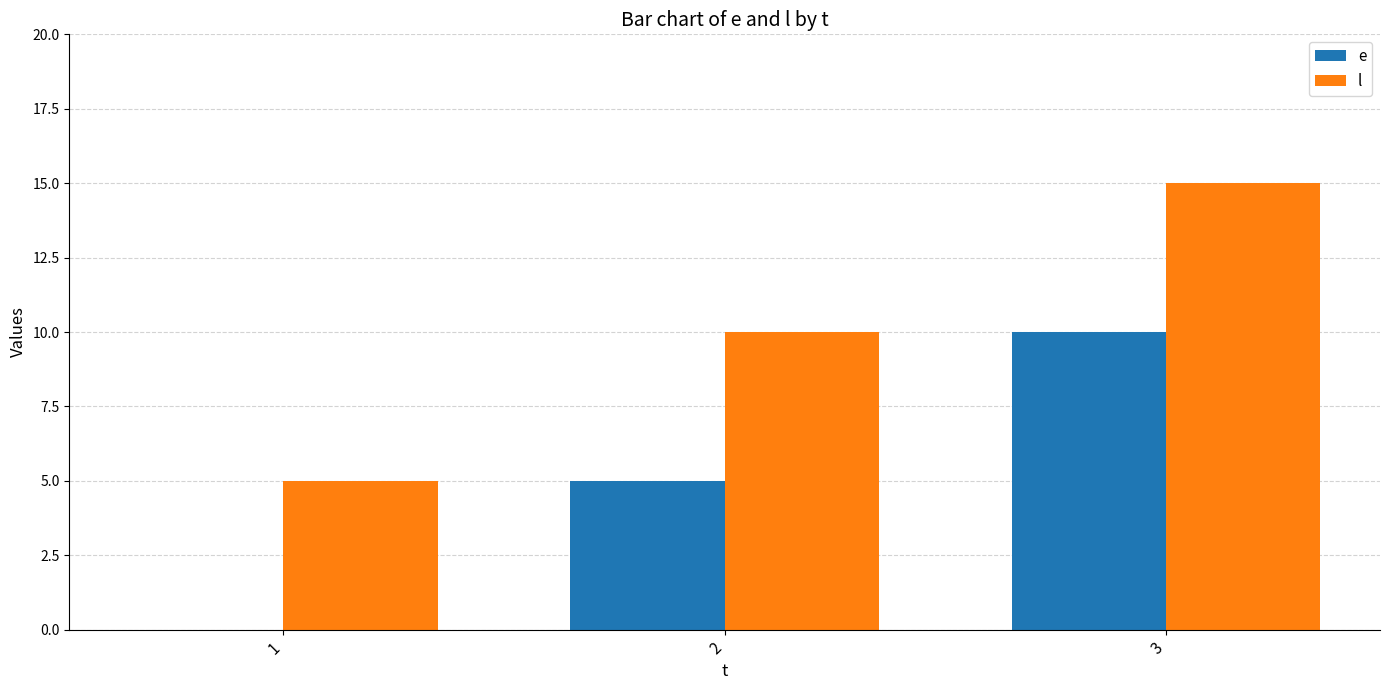

Are the bars horizontal?

No